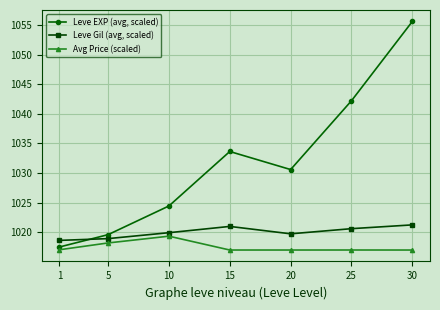

The Avg Price (scaled) series shows 1017.0 at 25. True or false?

True